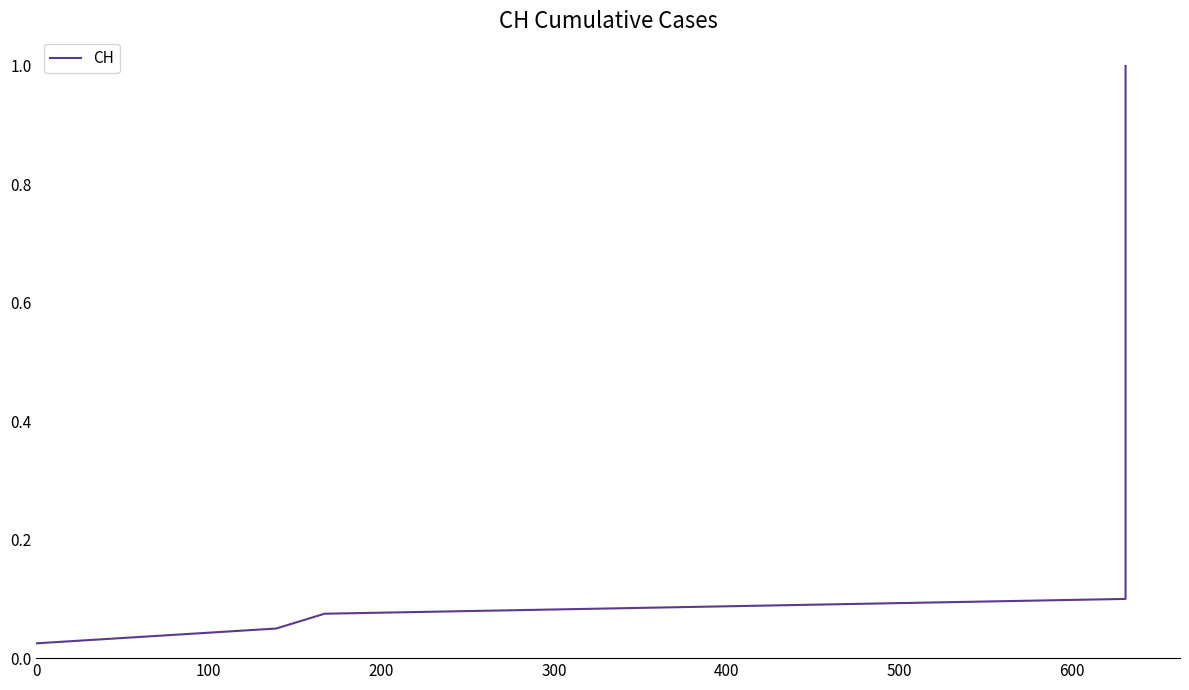

True or false: the data has more than 2 interior local peaks.

False